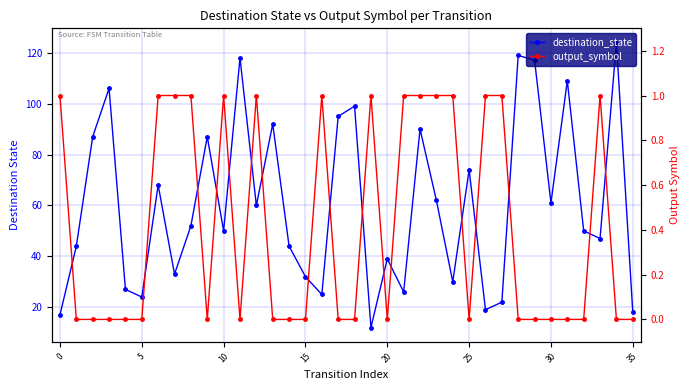

What is the sum of the output_symbol values at 16 and 12?

2